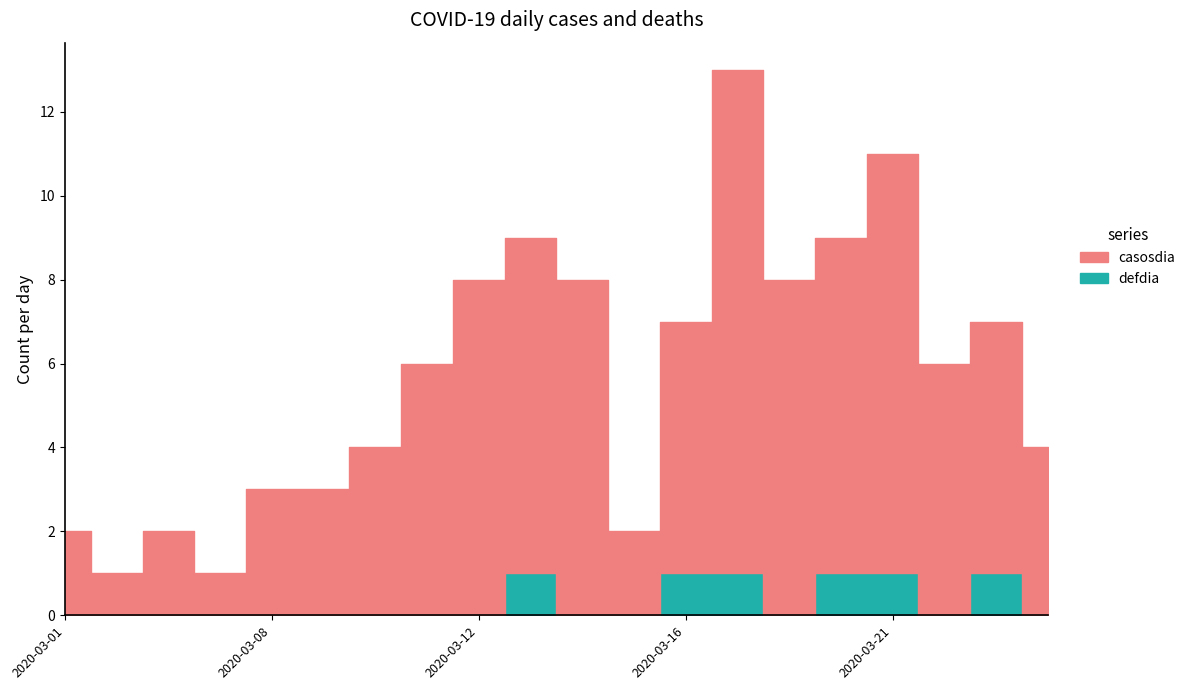

True or false: defdia has more than 2 points higher than both neighbors.

False